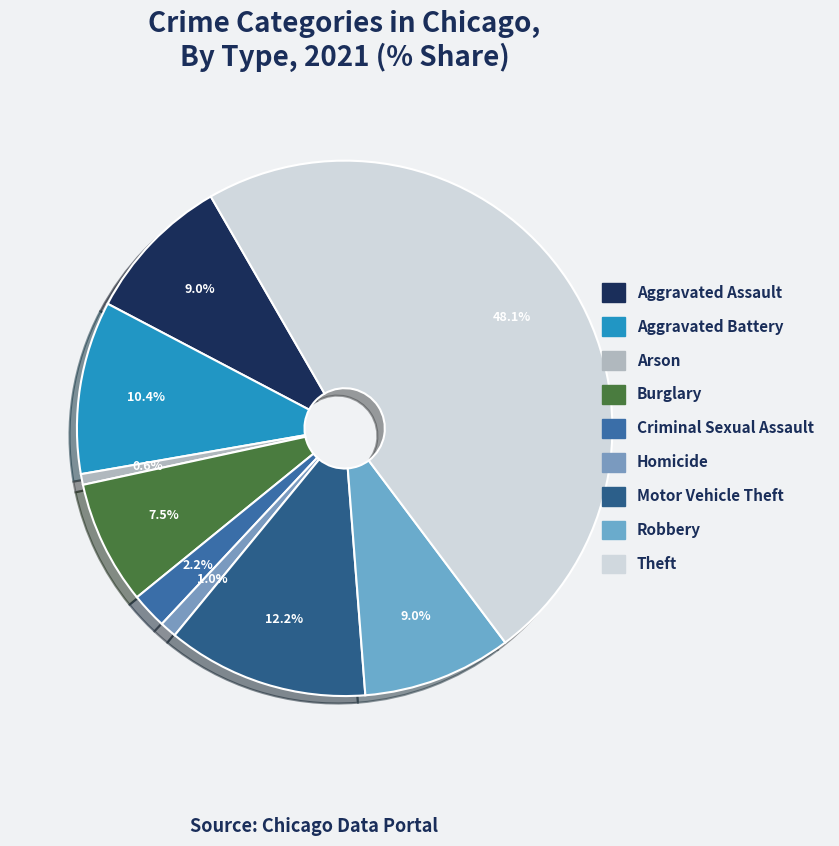

To the nearest percent, what is the difference between the largest and smallest slice percentages?

47%